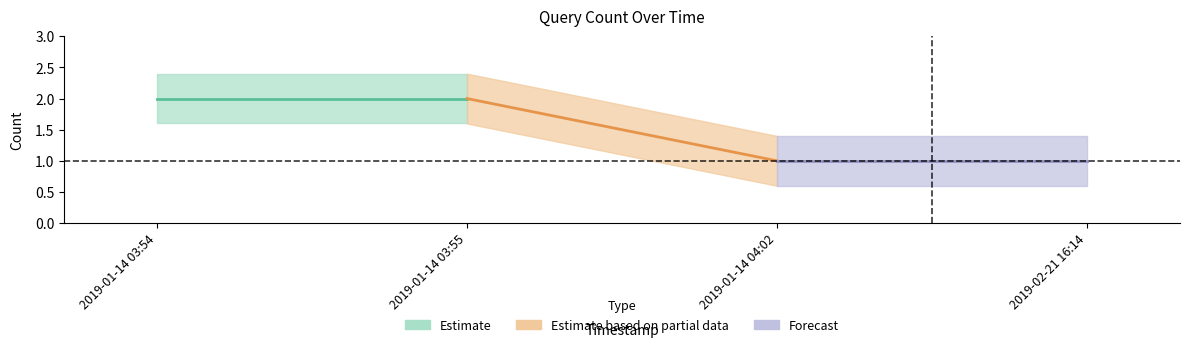

Reading left to right, what are all the values shown in this chart?

2	2	1	1